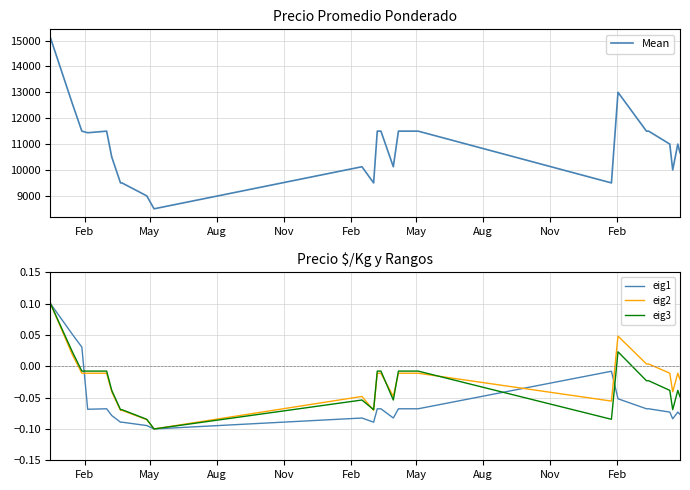

What is the maximum value for Mean?

15102.5